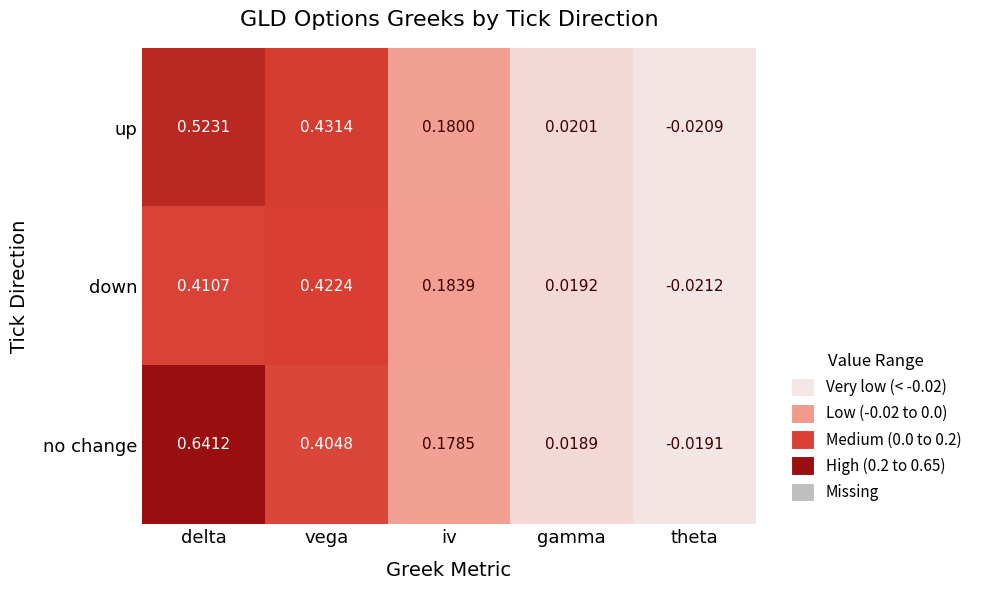

At which category is the sum across all series the highest?

delta